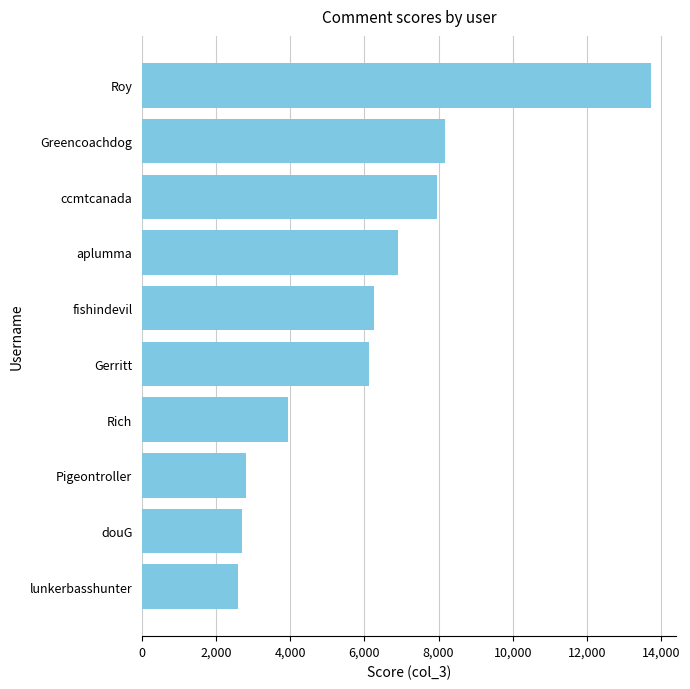

What is the smallest value displayed?

2585